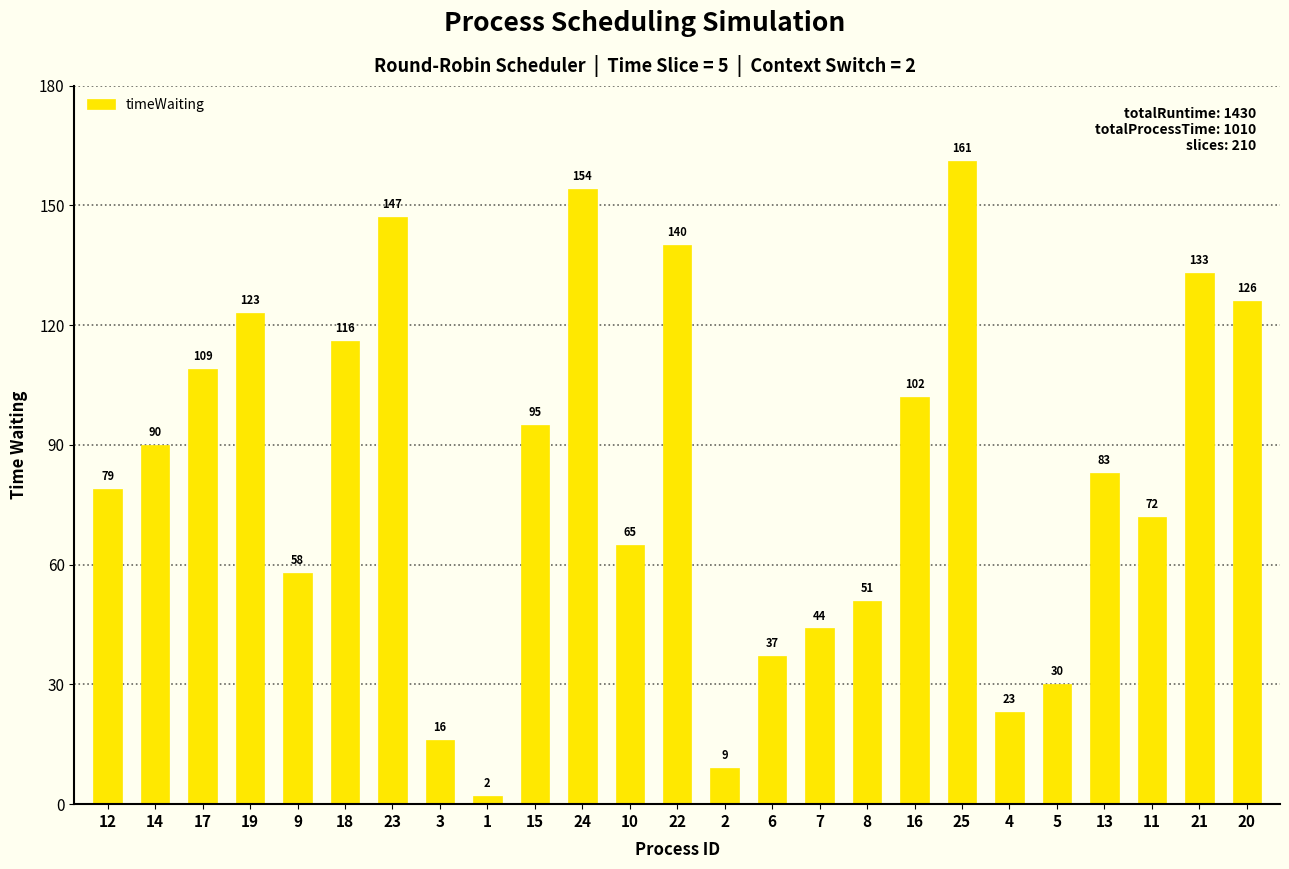

Reading left to right, list all the values displayed in this chart.

79	90	109	123	58	116	147	16	2	95	154	65	140	9	37	44	51	102	161	23	30	83	72	133	126